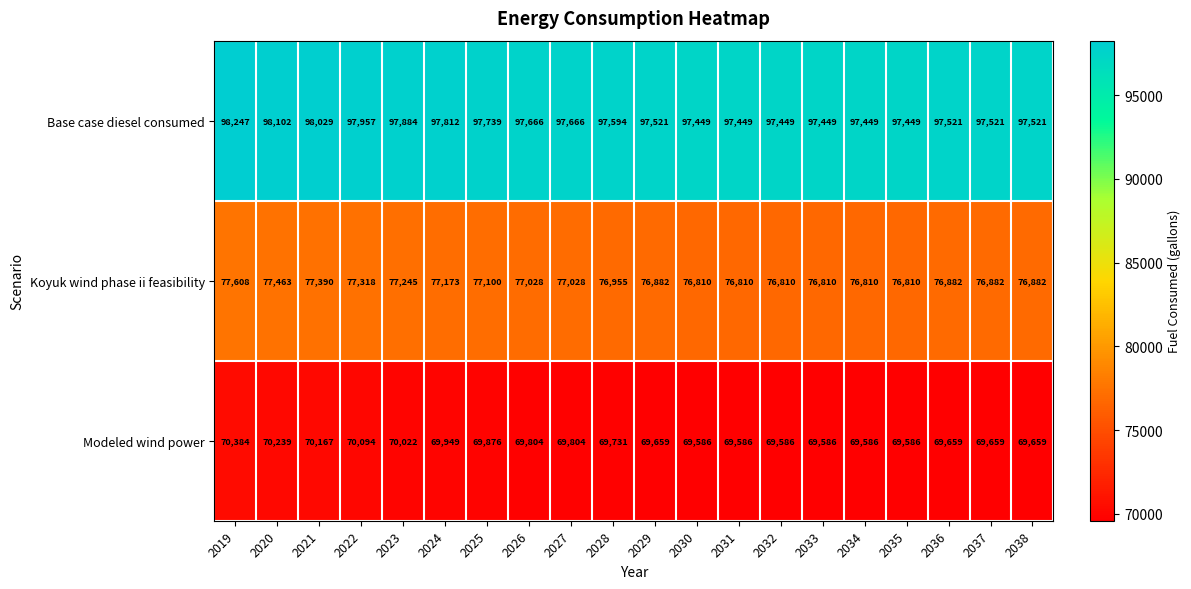

At which label is Modeled wind power closest to 69985?

2024